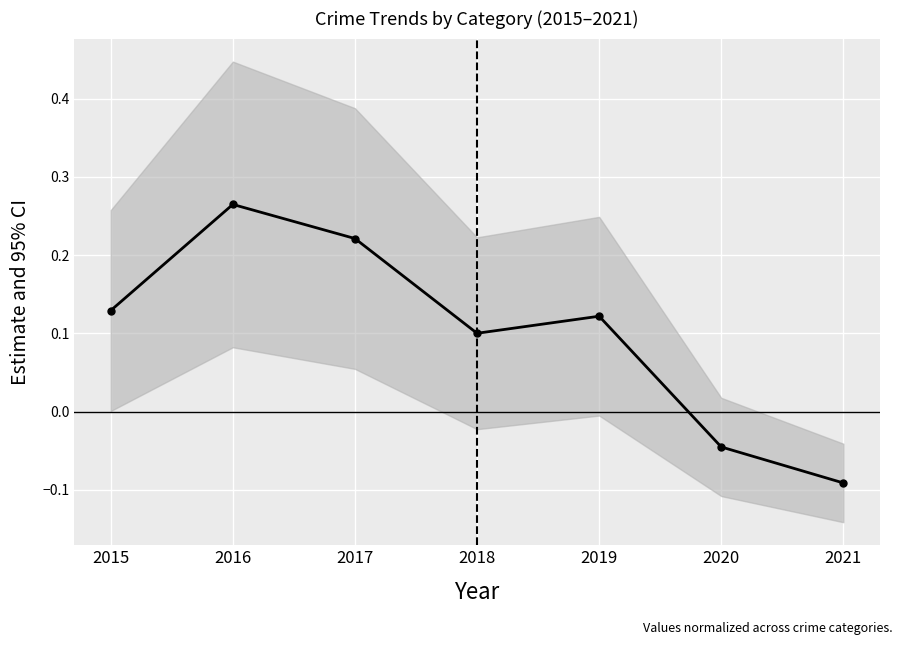

How many positive values are there?

5